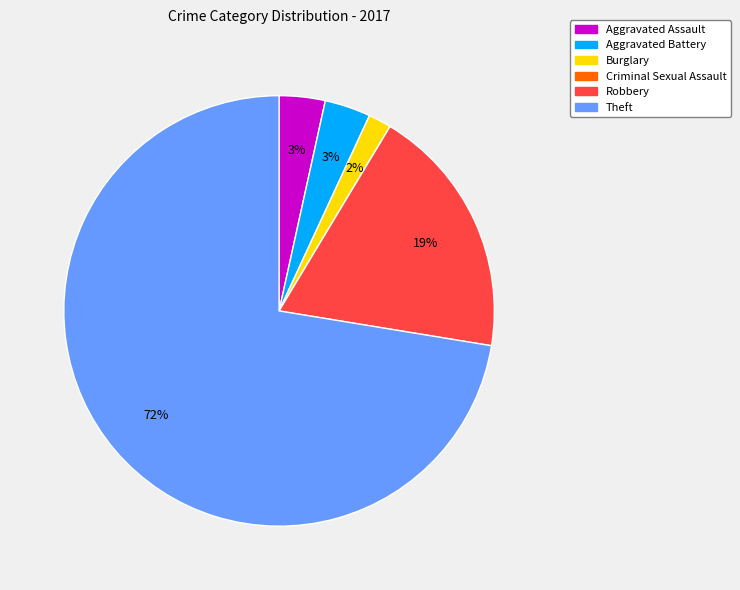

Do Aggravated Battery and Aggravated Assault together represent more than half of the pie?

No